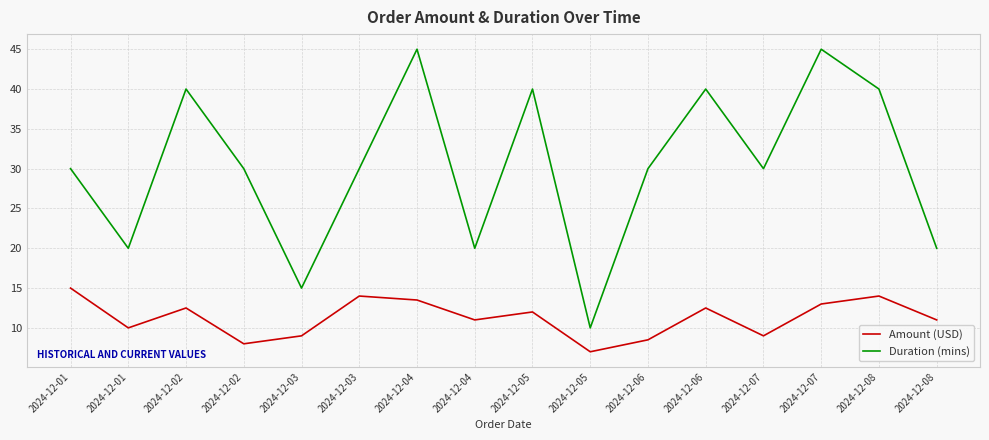

True or false: Duration (mins) and Amount (USD) cross at least once.

False